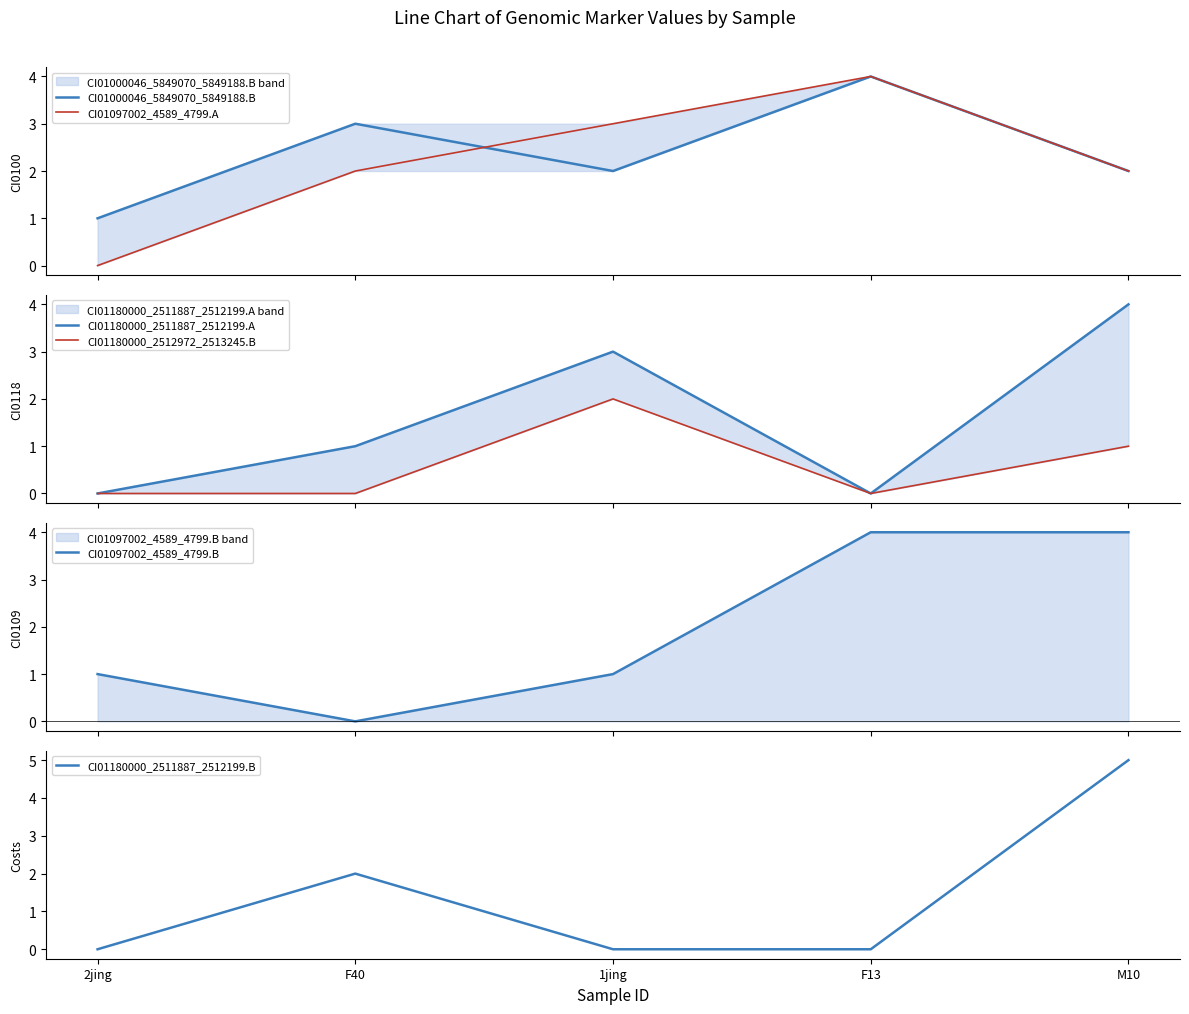

What is the label of the 3rd point from the right?

1jing